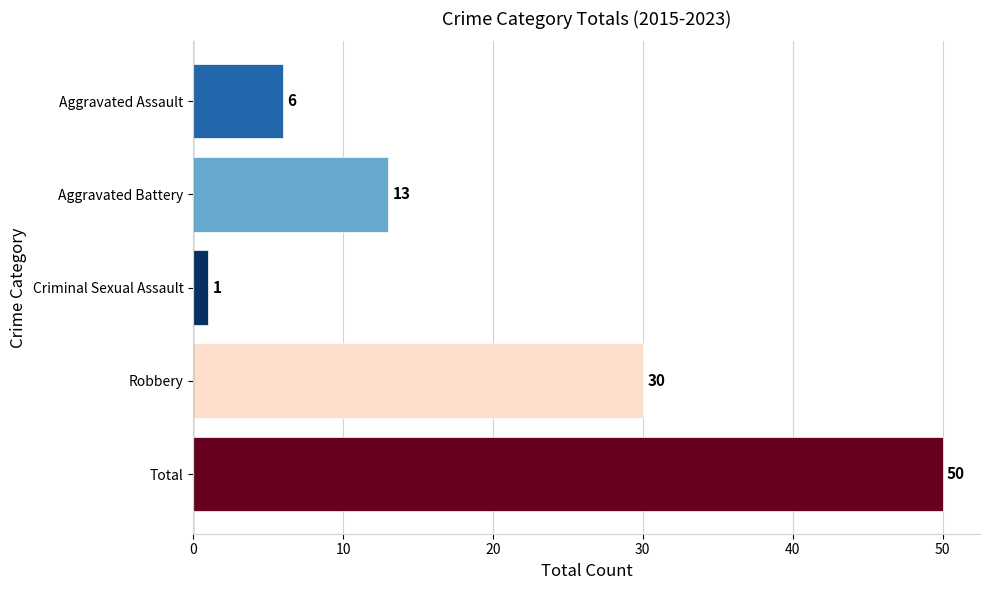

What is the ratio of the value at Robbery to the value at Total?

0.6